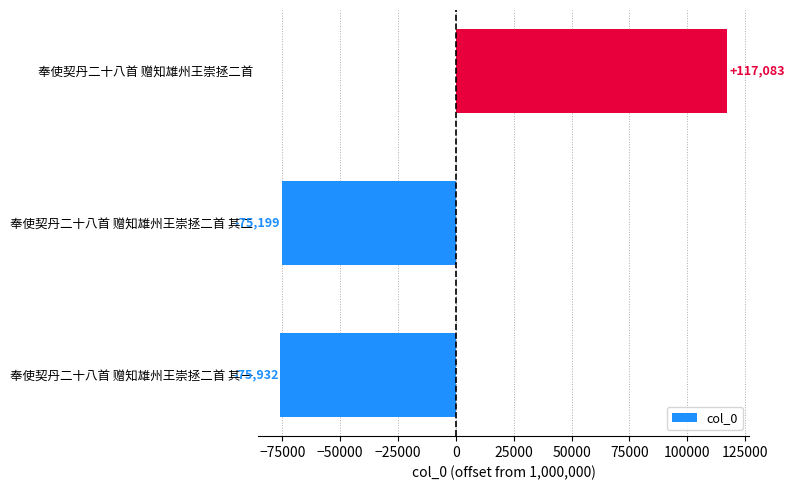

The value at 奉使契丹二十八首 赠知雄州王崇拯二首 其二 is -75199. True or false?

True